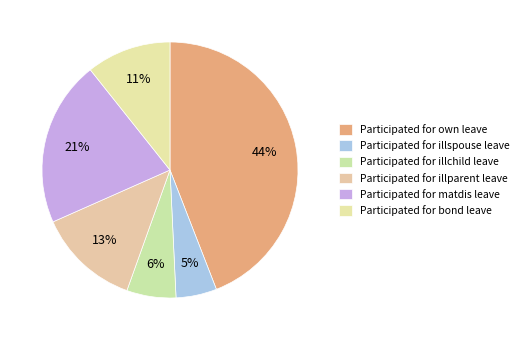

Count the number of slices in the pie.

6